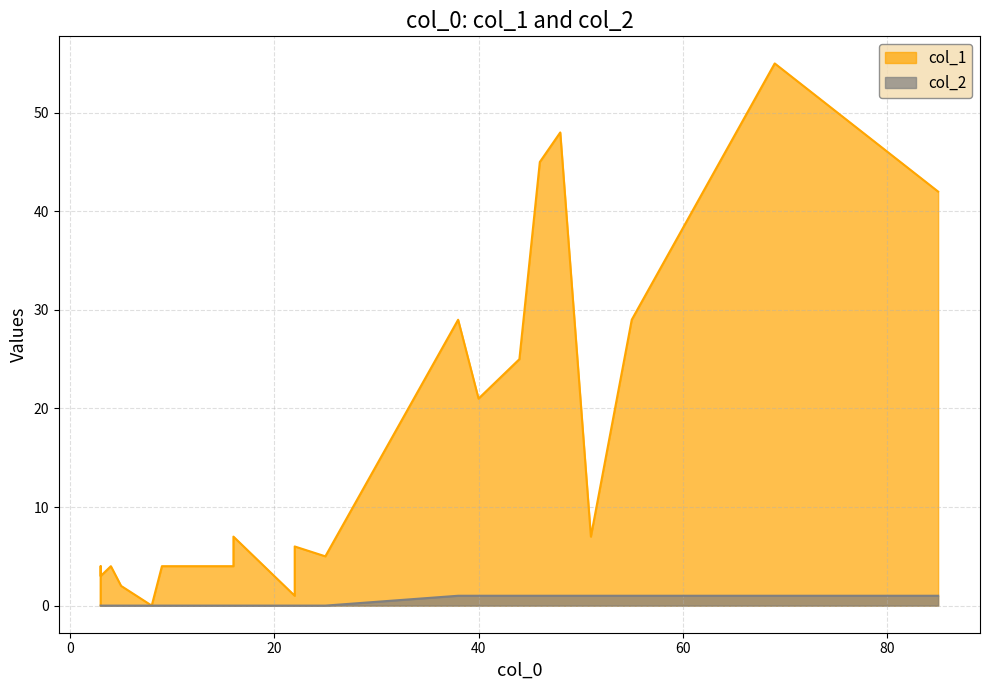

Is it true that col_1 equals 2 at 5?

True